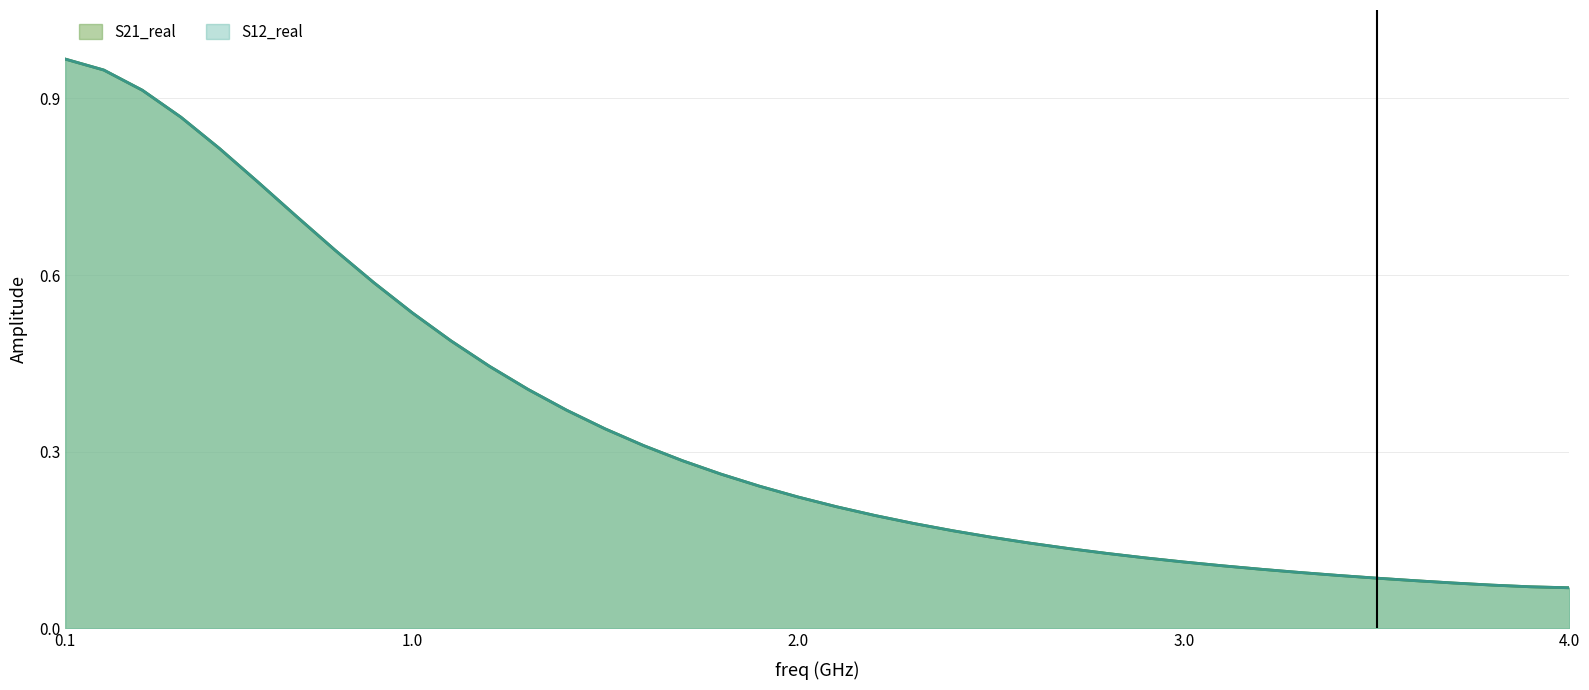

Does the chart have visible grid lines?

Yes